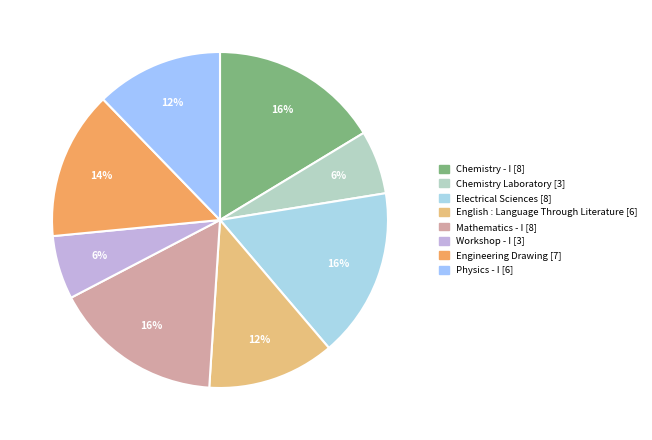

What percentage do Electrical Sciences and Engineering Drawing together represent?

30.6%